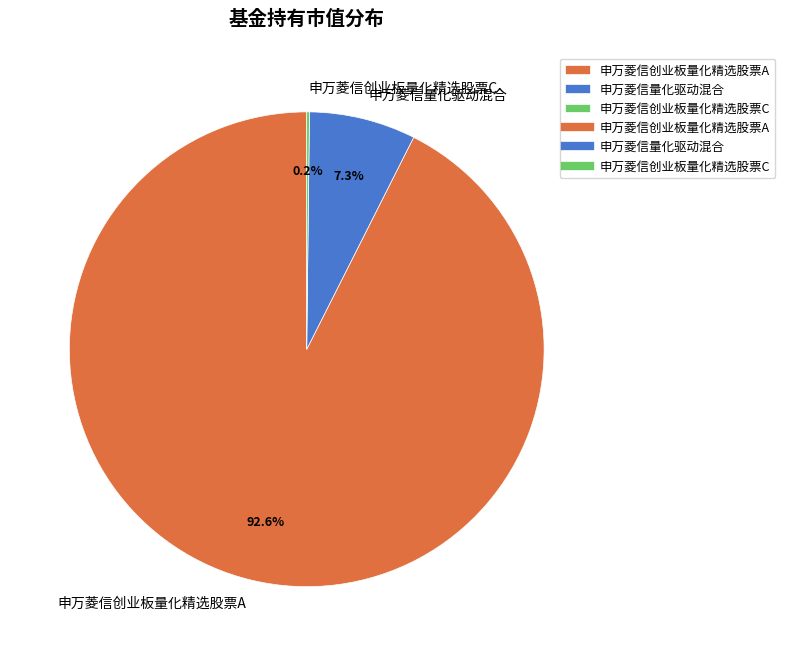

How much of the chart is everything except 申万菱信量化驱动混合?

92.7%